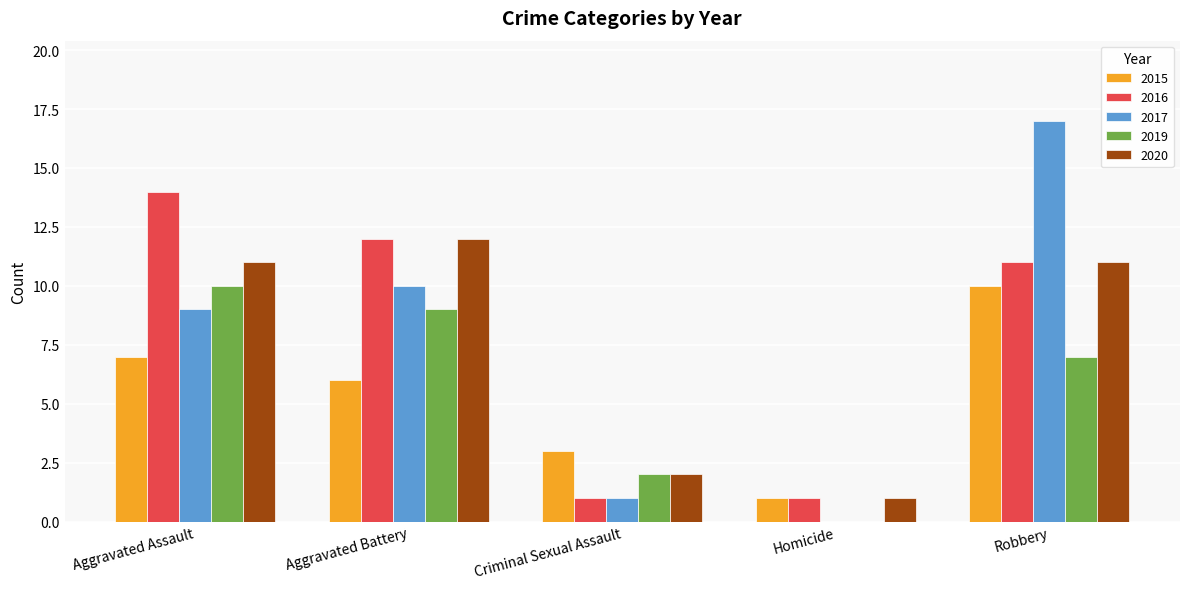

At which label is 2019 closest to 5?

Robbery